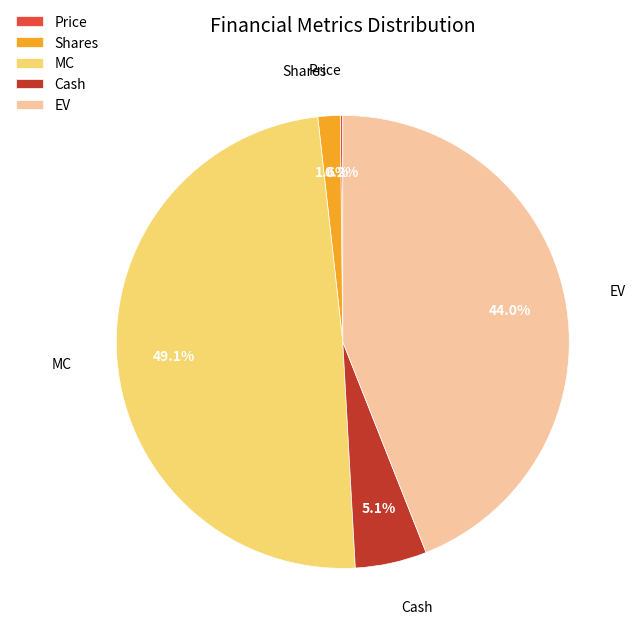

How much of the chart is everything except MC?

50.9%